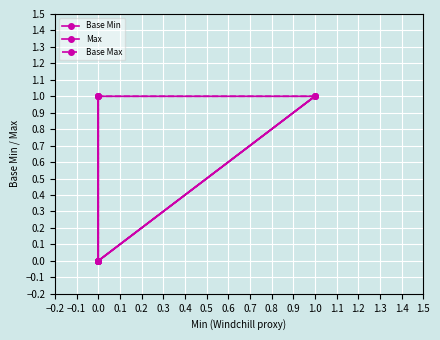

Reading left to right, transcribe all the data shown in this chart.

Base Min: 0	0	0	1	0
Max: 0	1	0	1	1
Base Max: 0	1	0	1	1